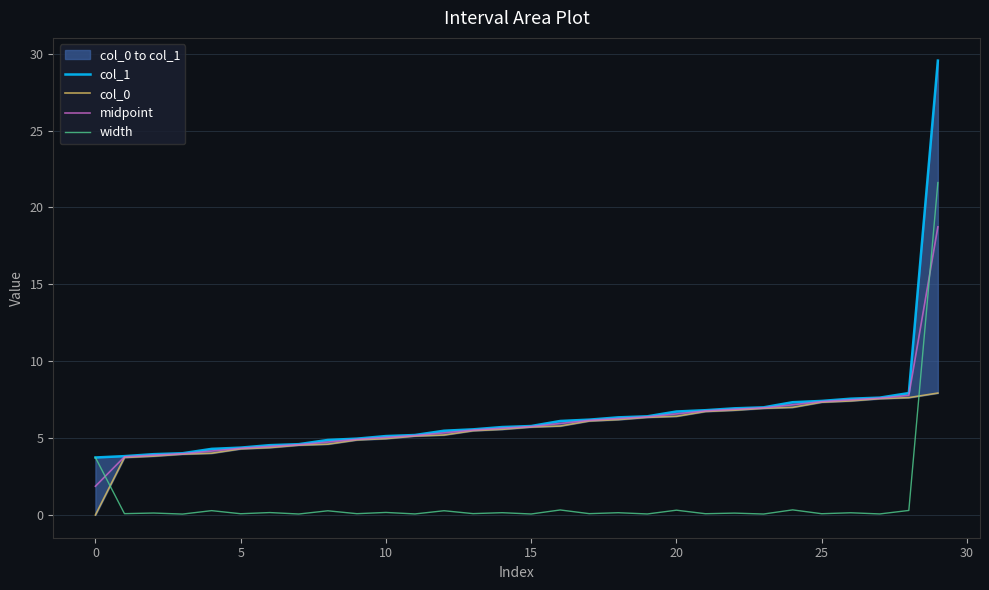

Rank the series at 26 from lowest to highest value.

width, col_0, midpoint, col_1